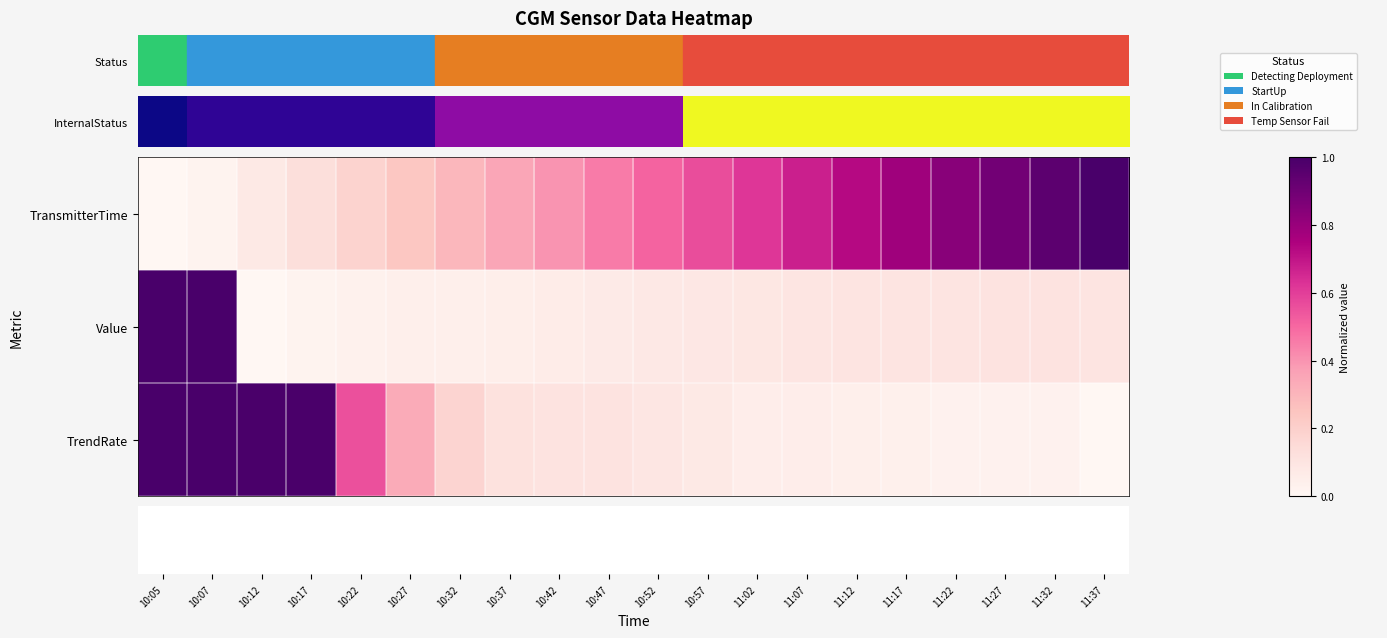

List the series in order of their peak value, lowest first.

TransmitterTime, Value, TrendRate